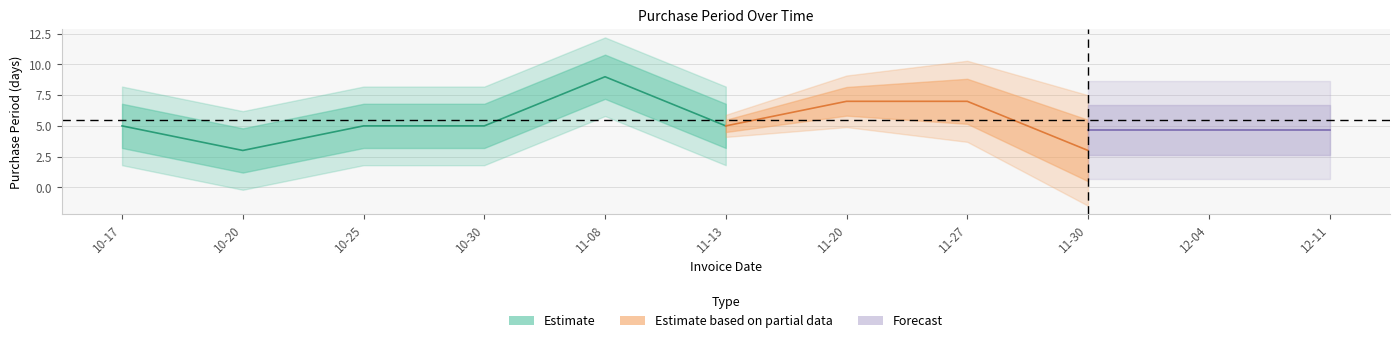

What is the average value?

5